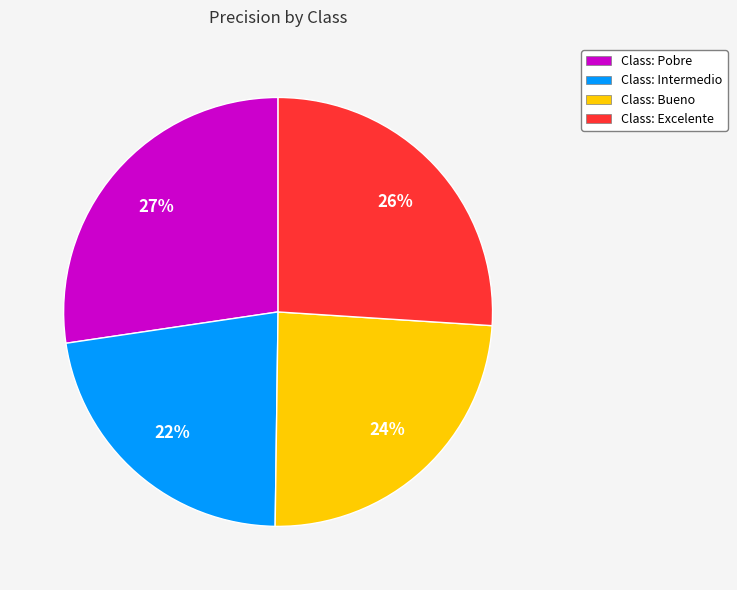

To the nearest percent, what percentage of the pie is Class: Bueno?

24%